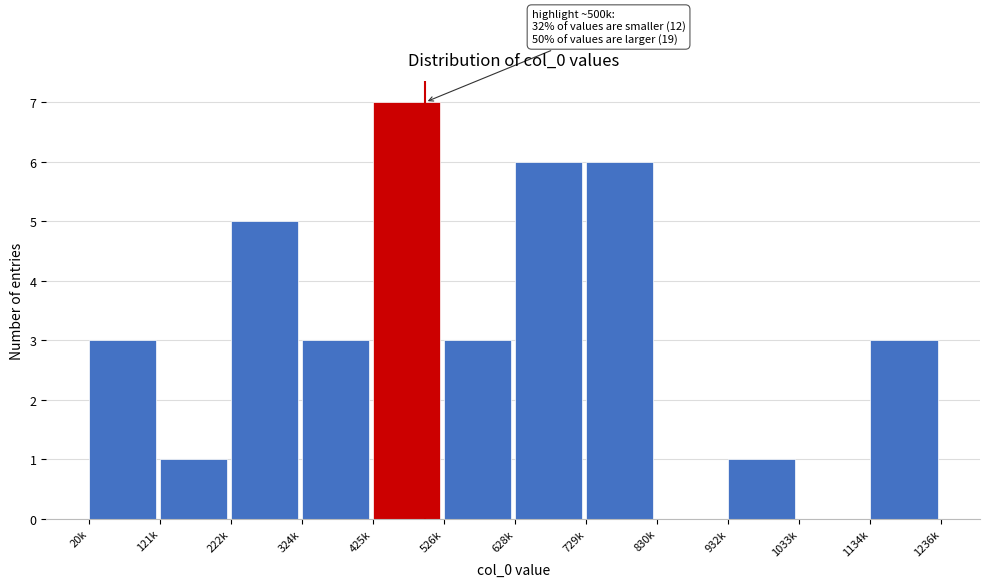

Reading left to right, transcribe all the data shown in this chart.

20k=3	121k=1	222k=5	324k=3	425k=7	526k=3	628k=6	729k=6	830k=0	932k=1	1033k=0	1134k=3